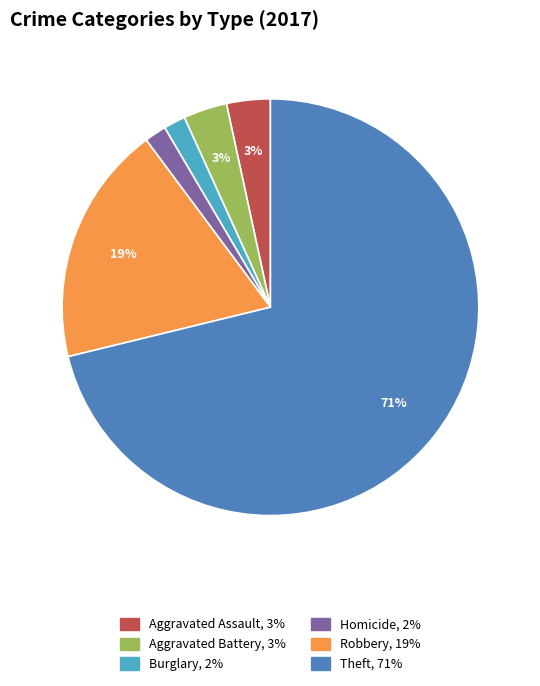

Does any single category account for the majority?

Yes